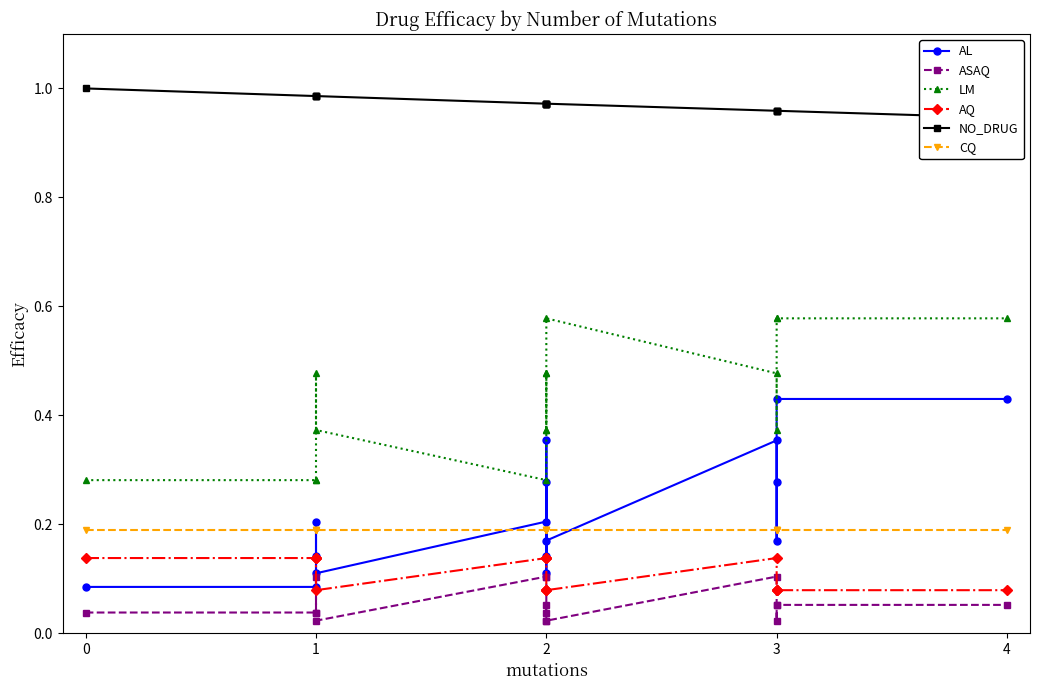

Which series has the widest spread of values?

AL